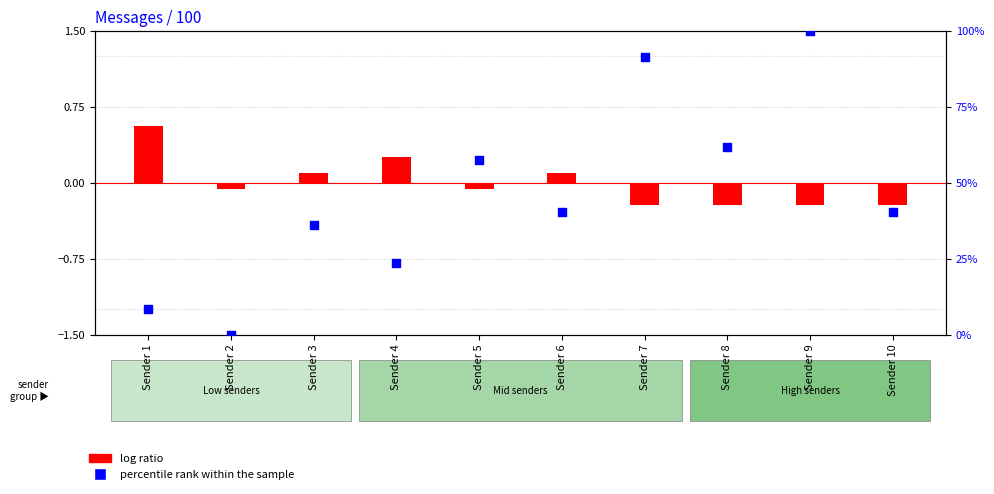

Is the value of percentile rank within the sample at Sender 2 greater than the value of log ratio at Sender 7?

Yes